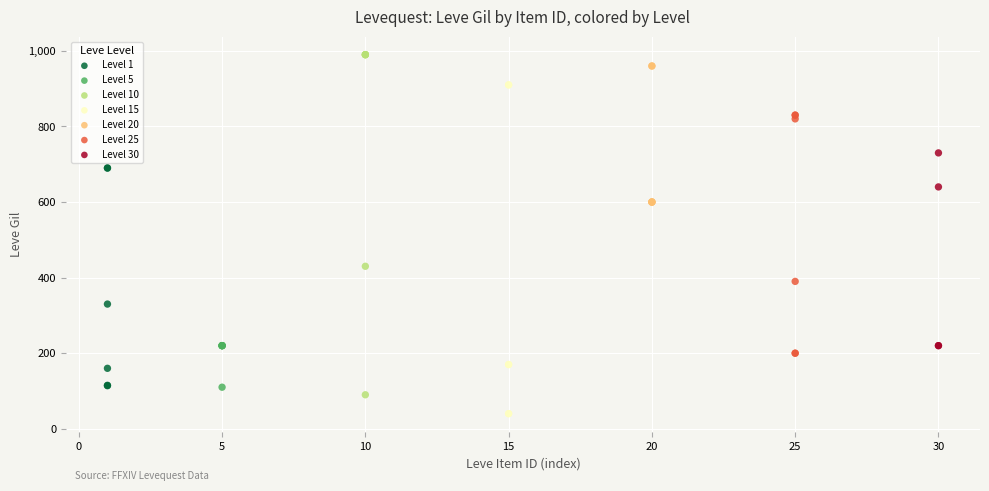

What are all the series names shown in the legend?

Level 1, Level 5, Level 10, Level 15, Level 20, Level 25, Level 30